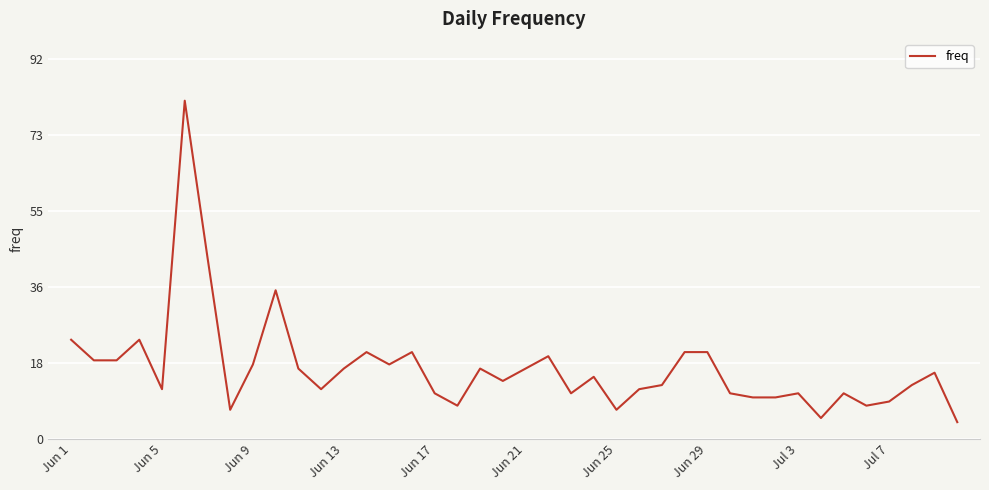

Reading right to left, list all the values displayed in this chart.

4	16	13	9	8	11	5	11	10	10	11	21	21	13	12	7	15	11	20	17	14	17	8	11	21	18	21	17	12	17	36	18	7	44	82	12	24	19	19	24